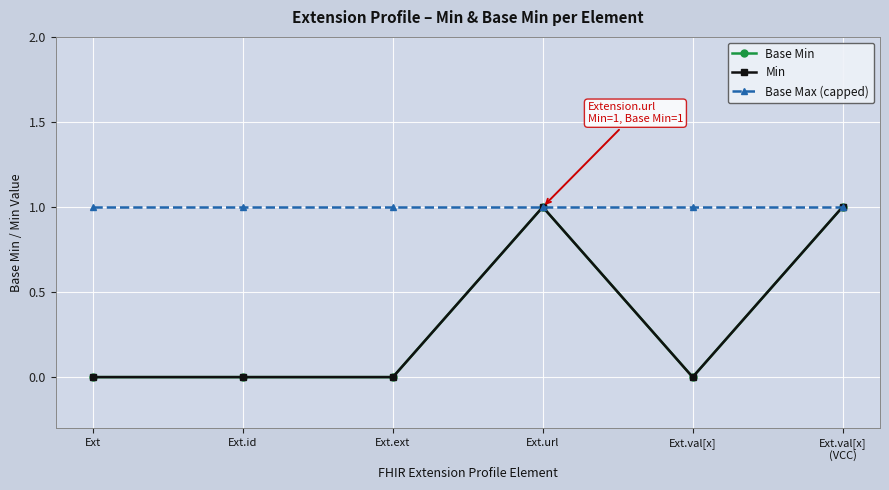

Rank the series at Ext.id from highest to lowest value.

Base Max (capped), Base Min, Min